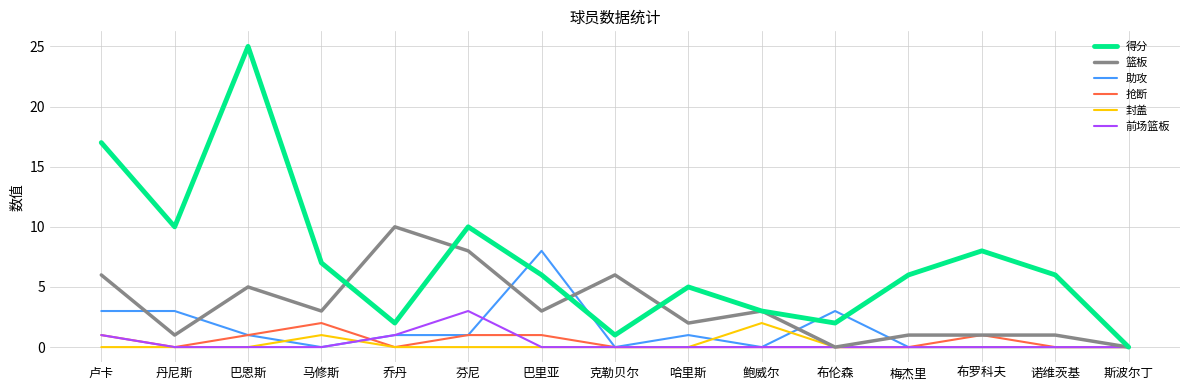

Which series has the widest spread of values?

得分